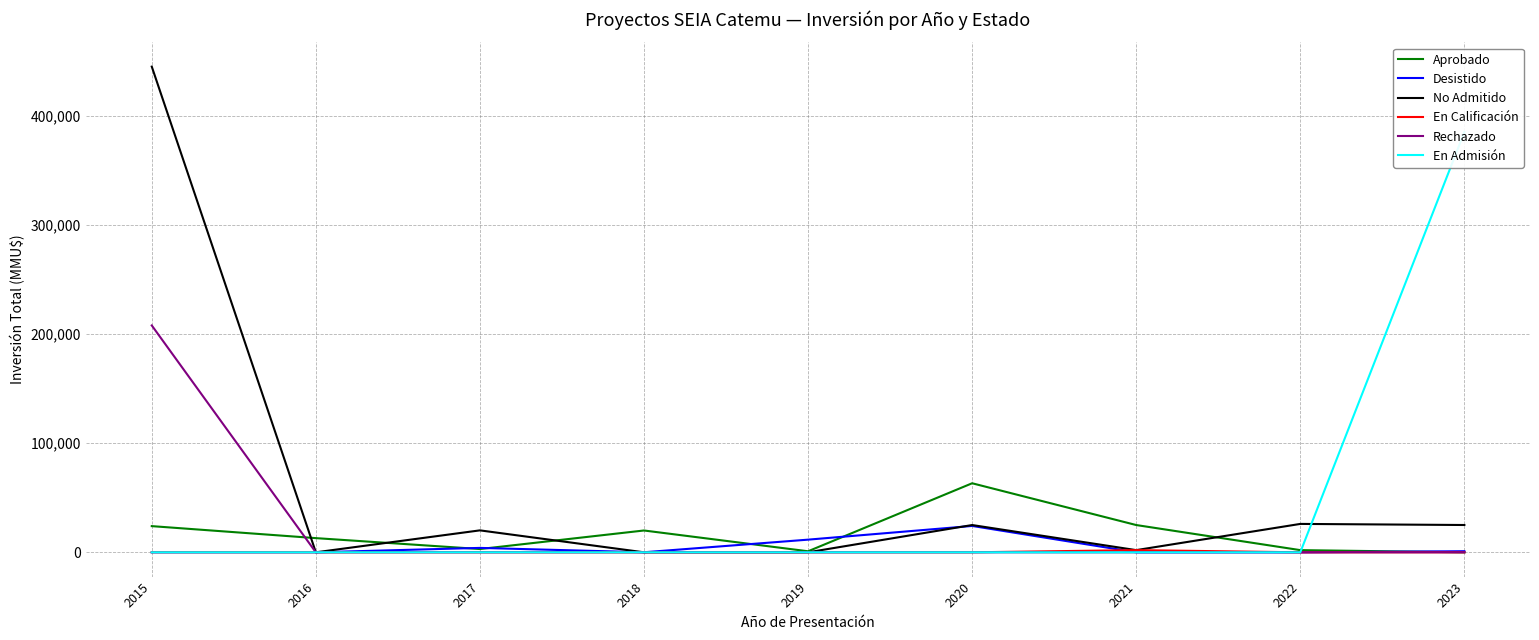

Reading left to right, list all the values displayed in this chart.

Aprobado: 2015=24000	2016=13000	2017=3000	2018=20000	2019=950	2020=63300	2021=25000	2022=2000	2023=0
Desistido: 2015=0	2016=0	2017=4037	2018=40	2019=11606	2020=24169	2021=0	2022=0	2023=1000
No Admitido: 2015=445300	2016=0	2017=20116	2018=0	2019=0	2020=25000	2021=2000	2022=26030	2023=25030
En Calificación: 2015=0	2016=0	2017=0	2018=0	2019=0	2020=0	2021=2000	2022=0	2023=30
Rechazado: 2015=208000	2016=0	2017=0	2018=0	2019=0	2020=0	2021=0	2022=0	2023=0
En Admisión: 2015=0	2016=0	2017=0	2018=0	2019=0	2020=0	2021=0	2022=0	2023=385320